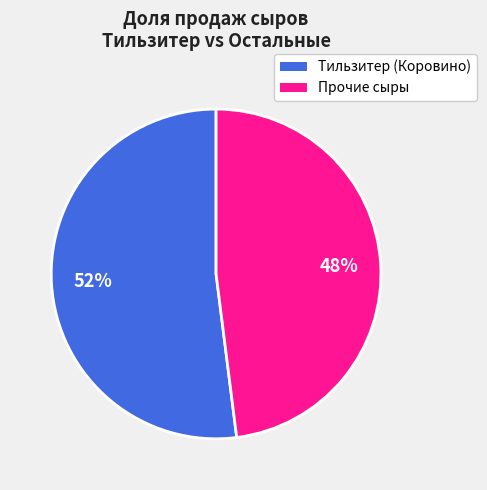

To the nearest percent, what is the average slice percentage?

50%